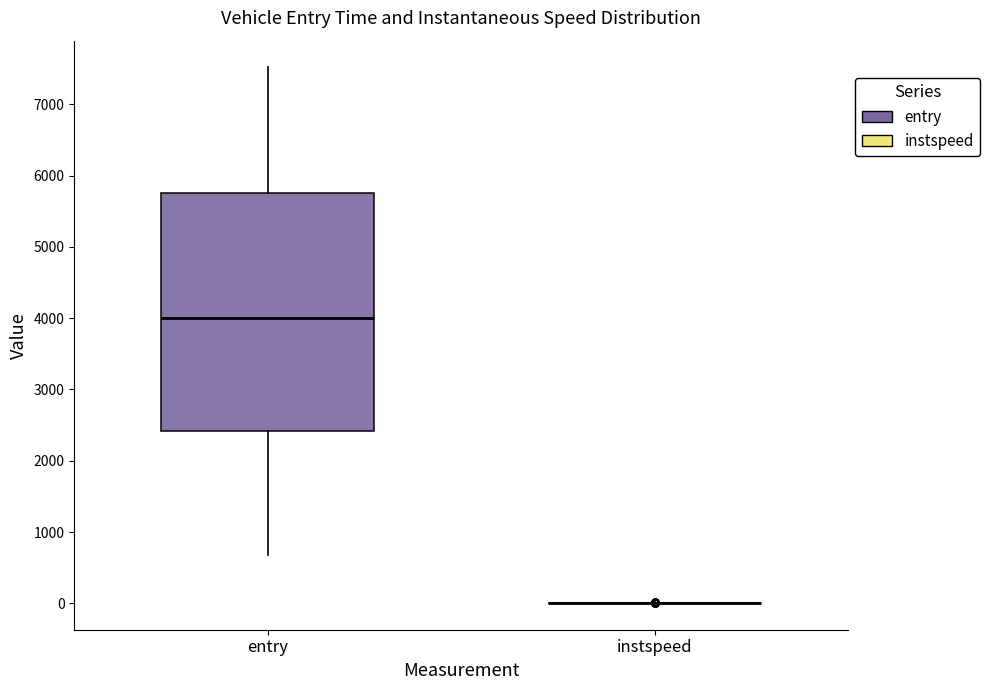

Reading left to right, read every box against the y-axis: the position of its median line, the range the box covers, and the ends of its whiskers. The values are not printed on the chart, so give them approximately, as read against the axis.

entry: median 4000, box 2400 to 5800, whiskers 700 to 7500
instspeed: box collapsed to a line at 0, whiskers 0 to 0